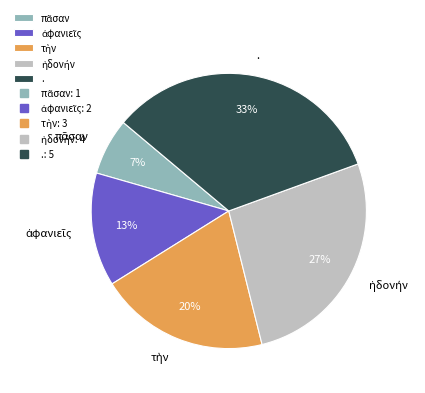

Which category has the biggest portion of the pie?

.